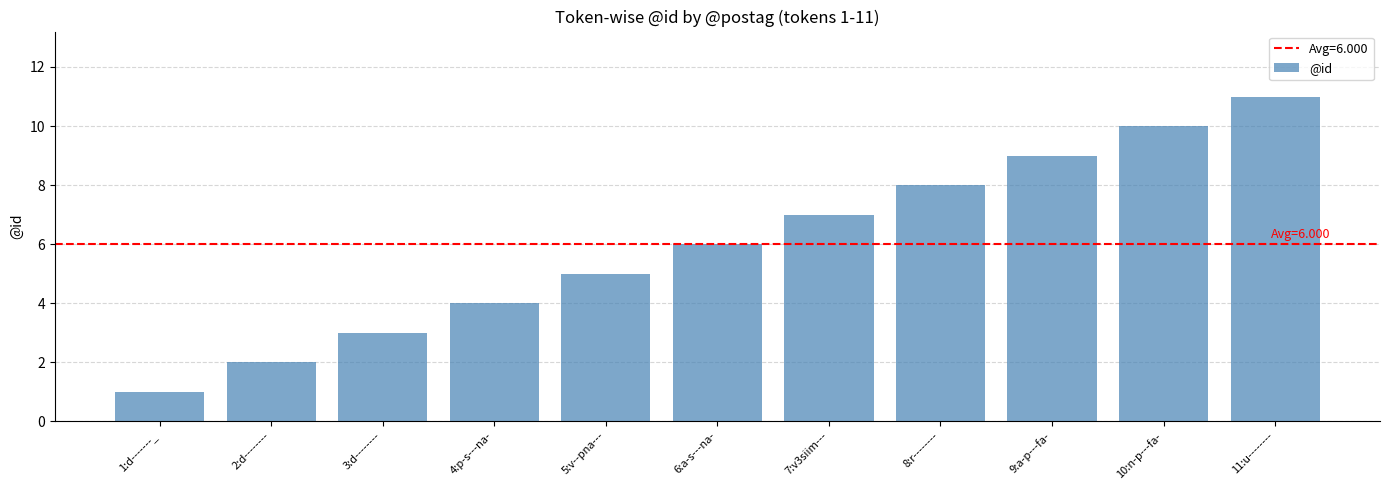

Does the chart contain any negative values?

No